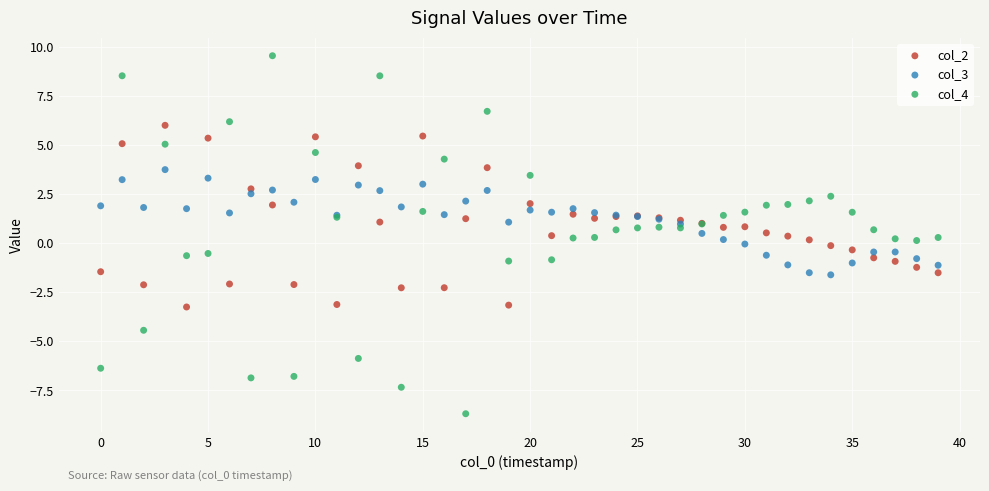

Which series contains the lowest Y value?

col_4